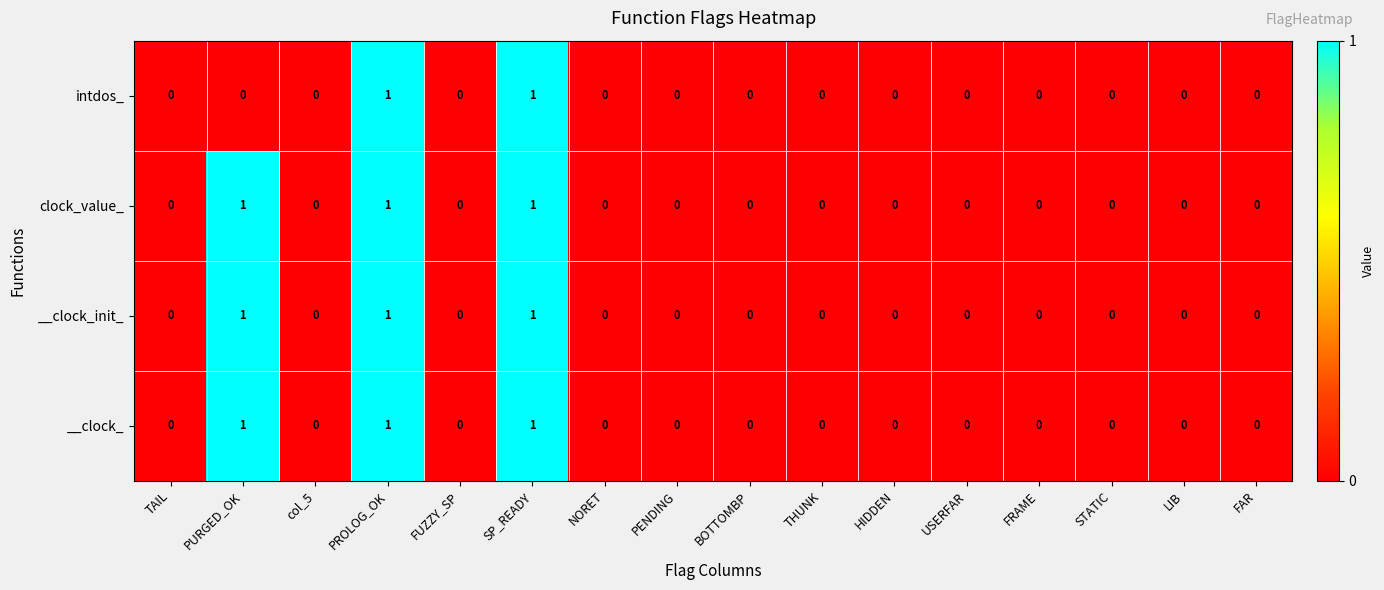

The clock_value_ series shows -1 at FRAME. True or false?

False